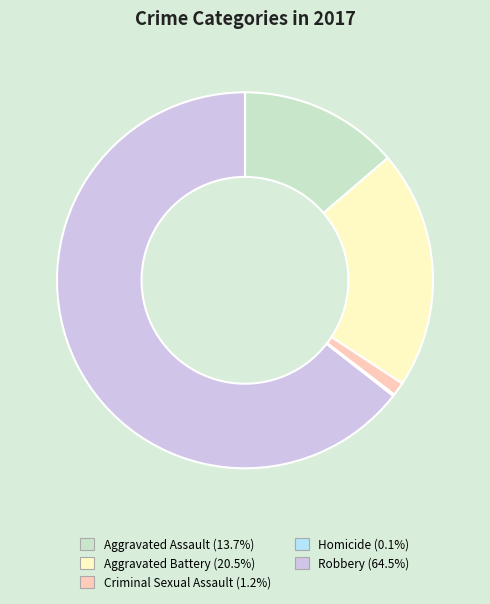

Is Robbery the majority of the pie?

Yes